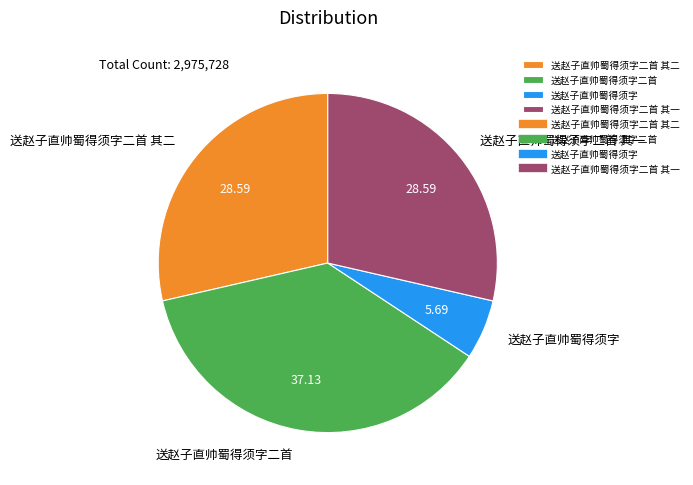

What is the smallest slice in the pie chart?

送赵子直帅蜀得须字